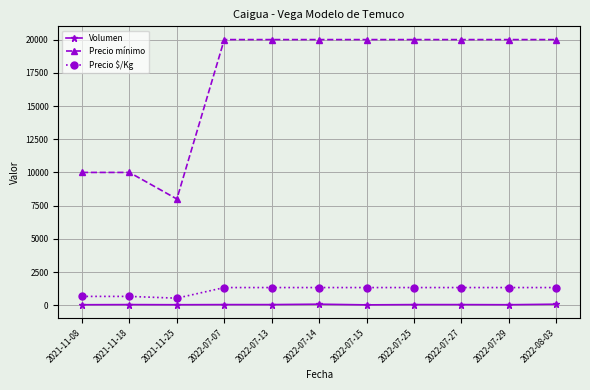

What are all the series names shown in the legend?

Volumen, Precio mínimo, Precio $/Kg